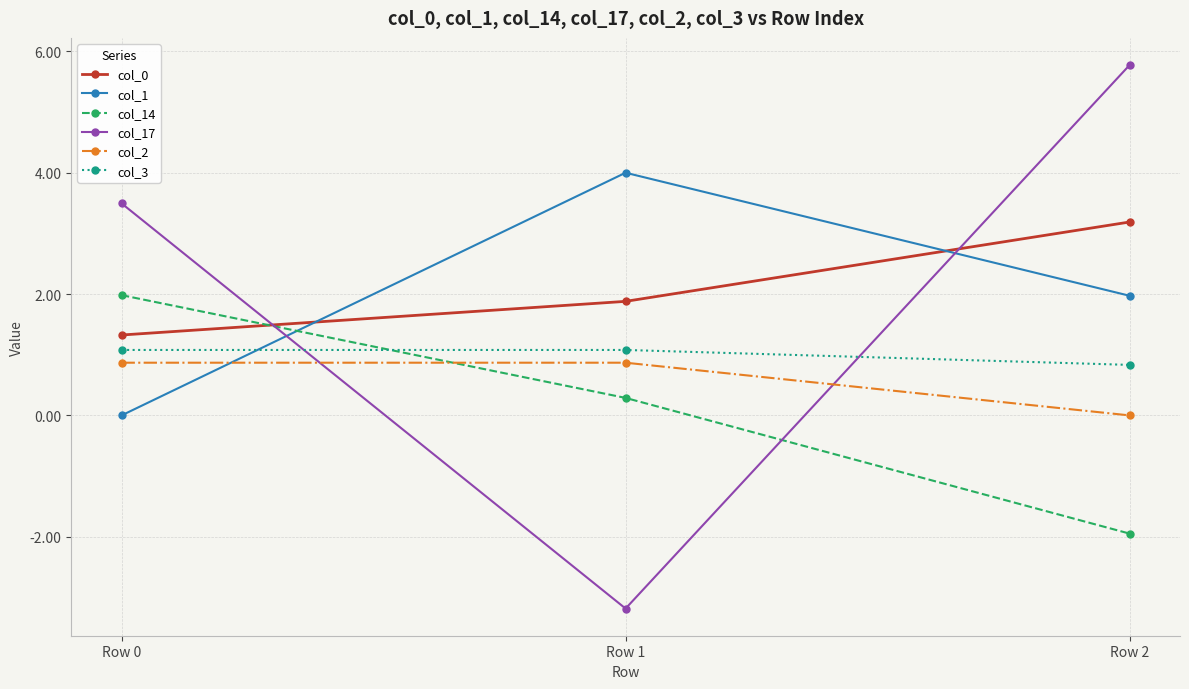

What is the sum of all col_14 values?

0.3